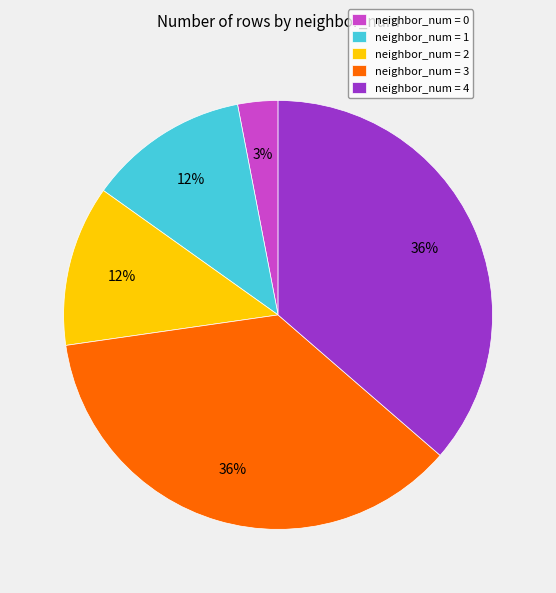

To the nearest percent, what is the combined percentage of neighbor_num = 4 and neighbor_num = 2?

48%